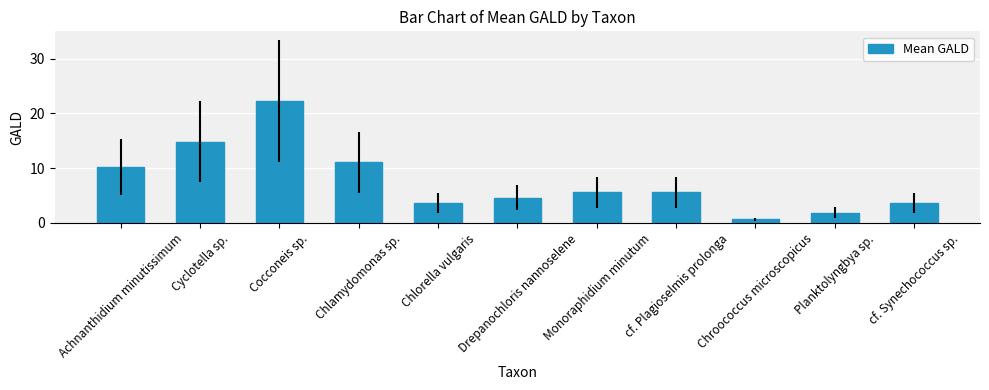

What is the sum of all values?

84.0